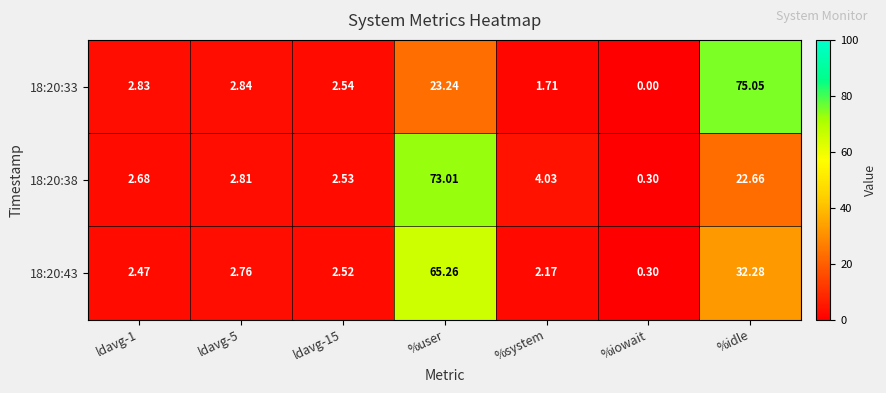

At which label does 18:20:33 reach its peak?

%idle